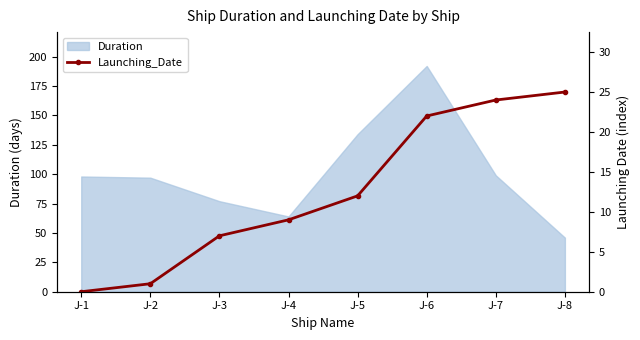

Where is the data nearest to the value 12?

J-5